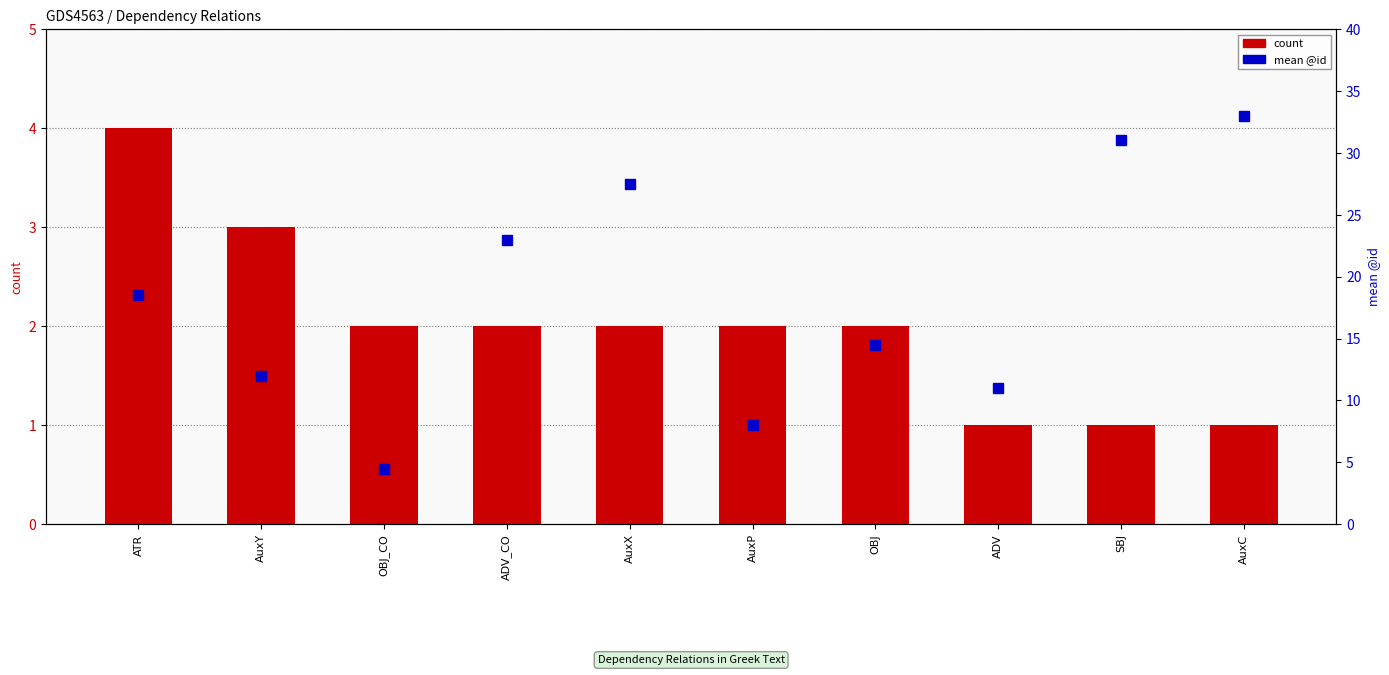

List the series in order of their overall mean, lowest first.

count, mean @id